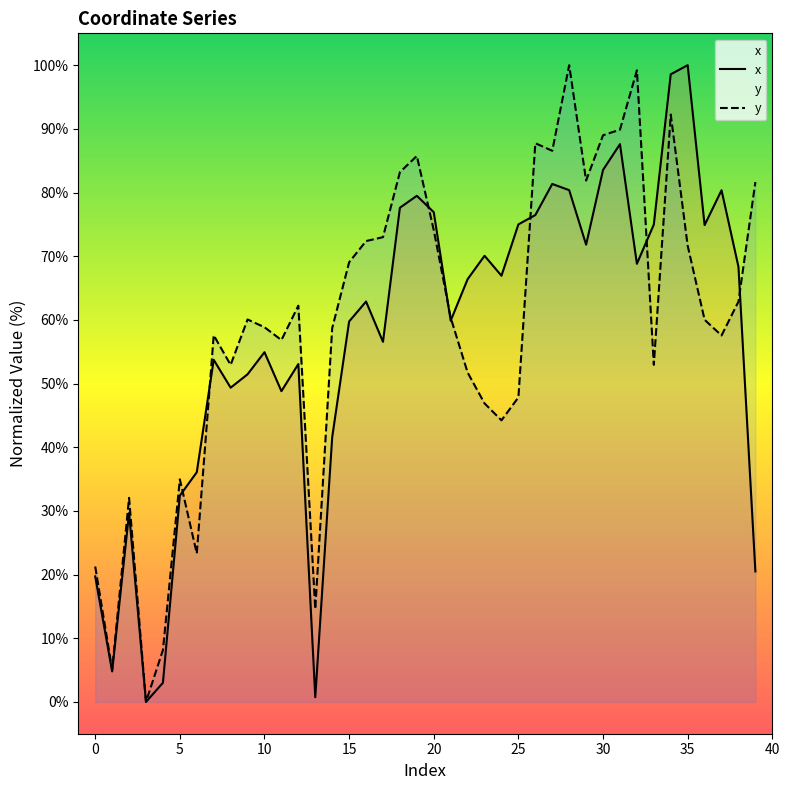

List the labels in order of x value, smallest first.

3, 13, 4, 1, 0, 39, 2, 5, 6, 14, 11, 8, 9, 12, 7, 10, 17, 15, 21, 16, 22, 24, 38, 32, 23, 29, 36, 33, 25, 26, 20, 18, 19, 37, 28, 27, 30, 31, 34, 35